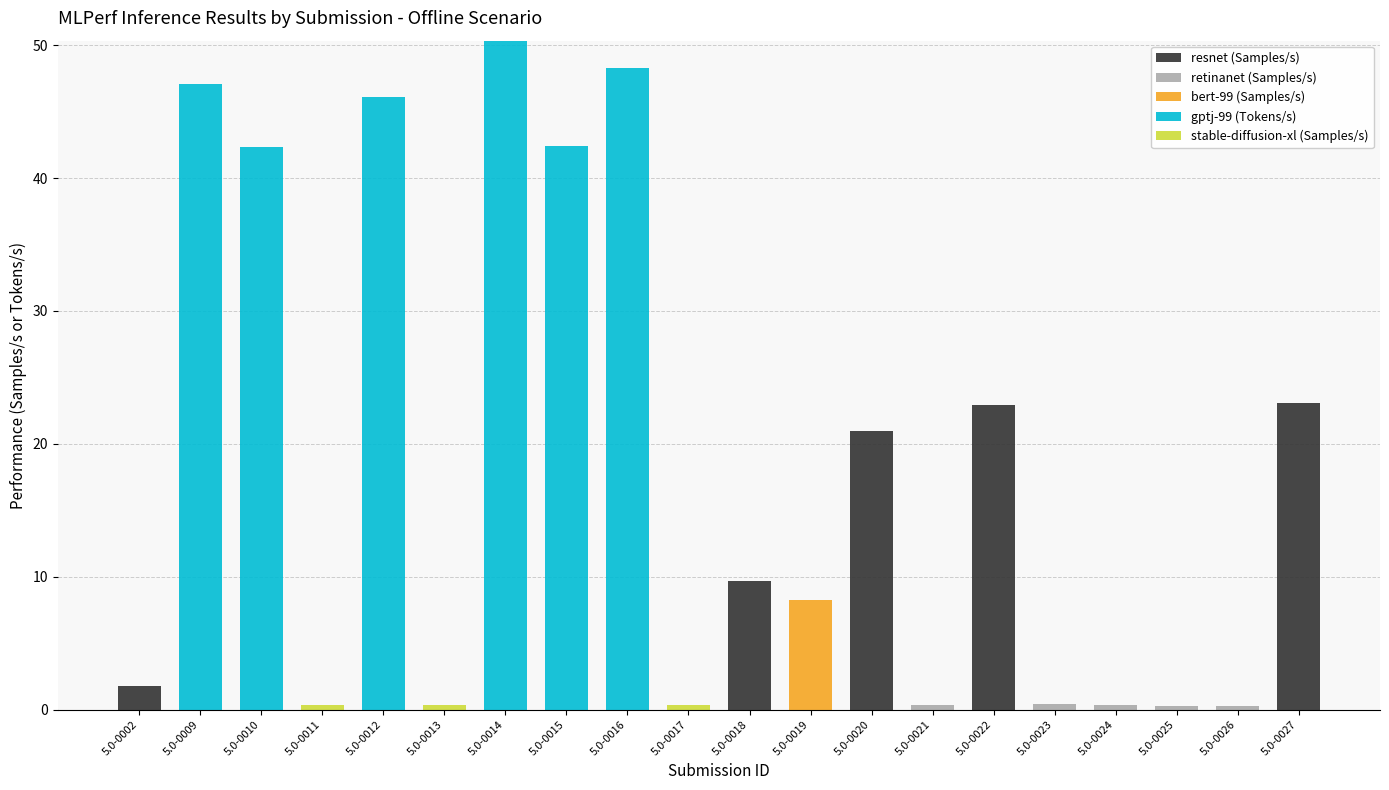

The value of resnet (Samples/s) at 5.0-0025 is 9.7. True or false?

False